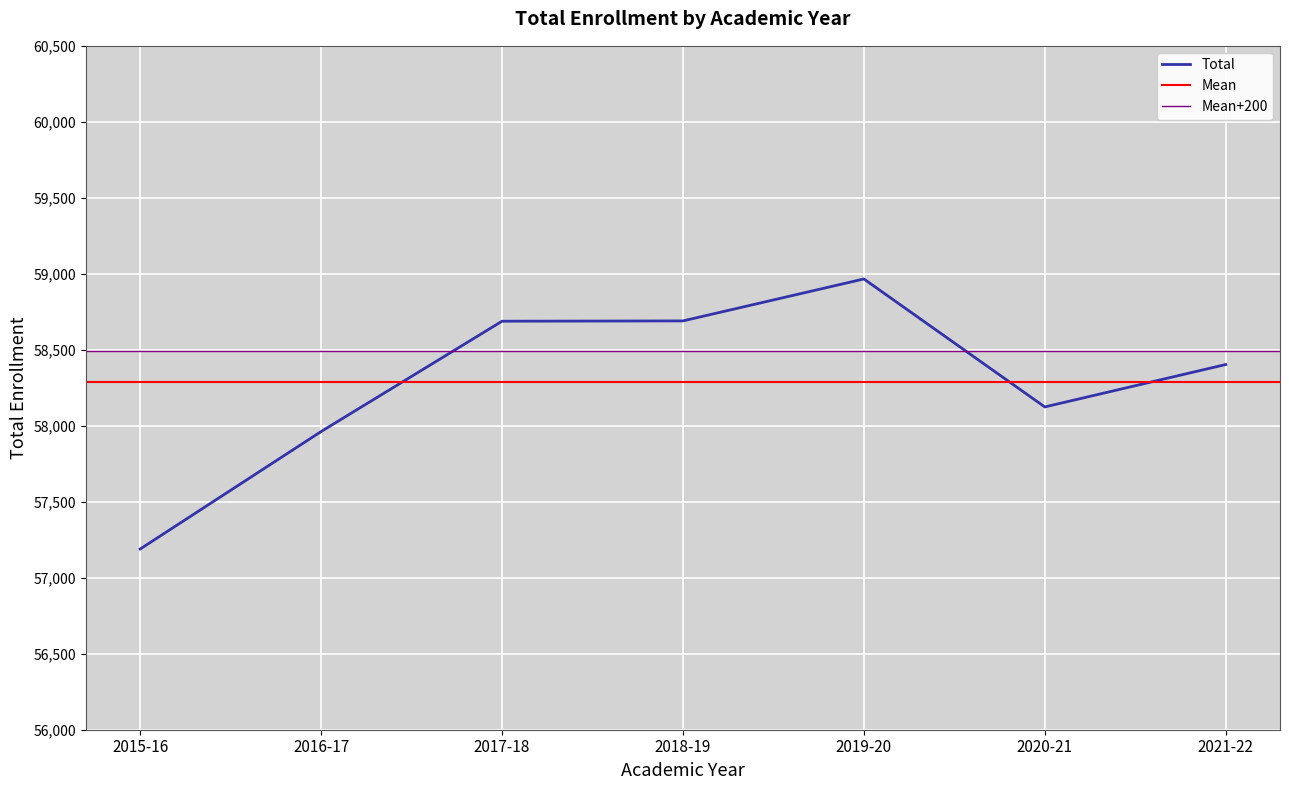

The value at 2017-18 is 58688. True or false?

True